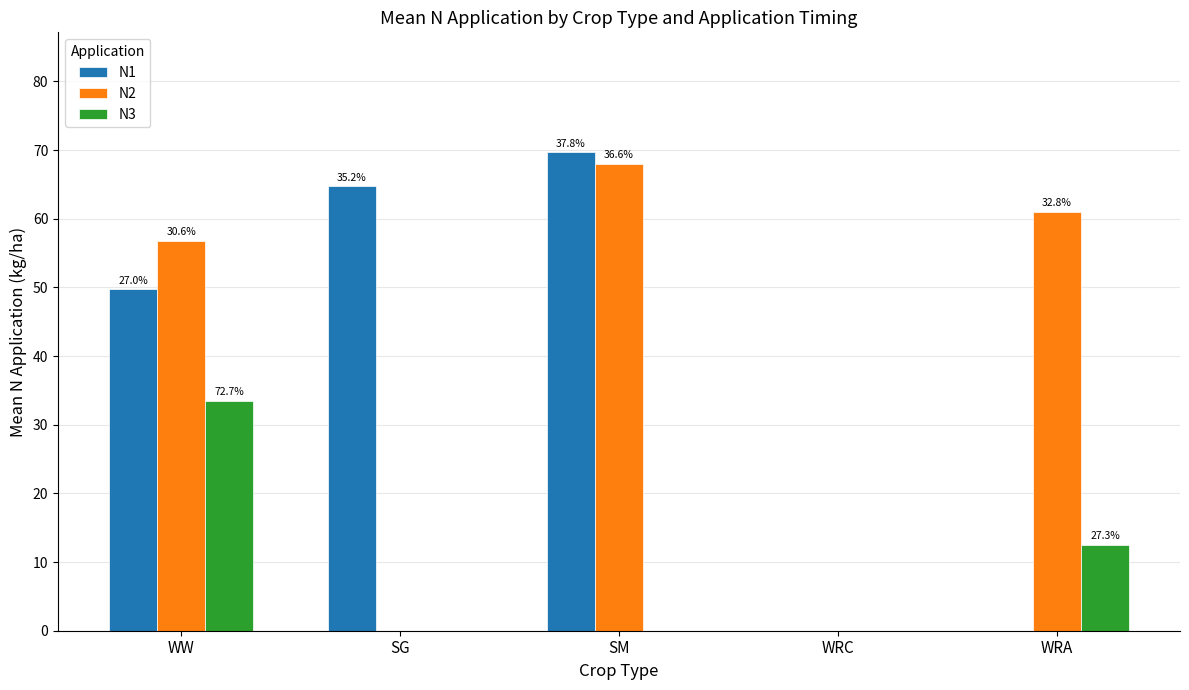

Does the chart contain stacked bars?

No